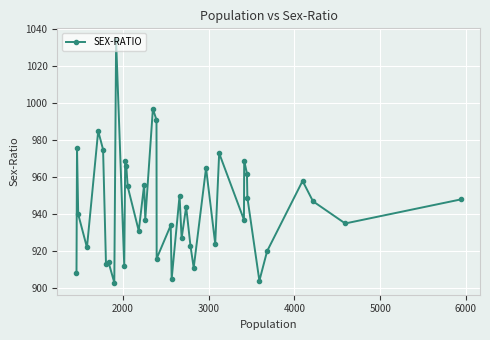

What is the average value?

945